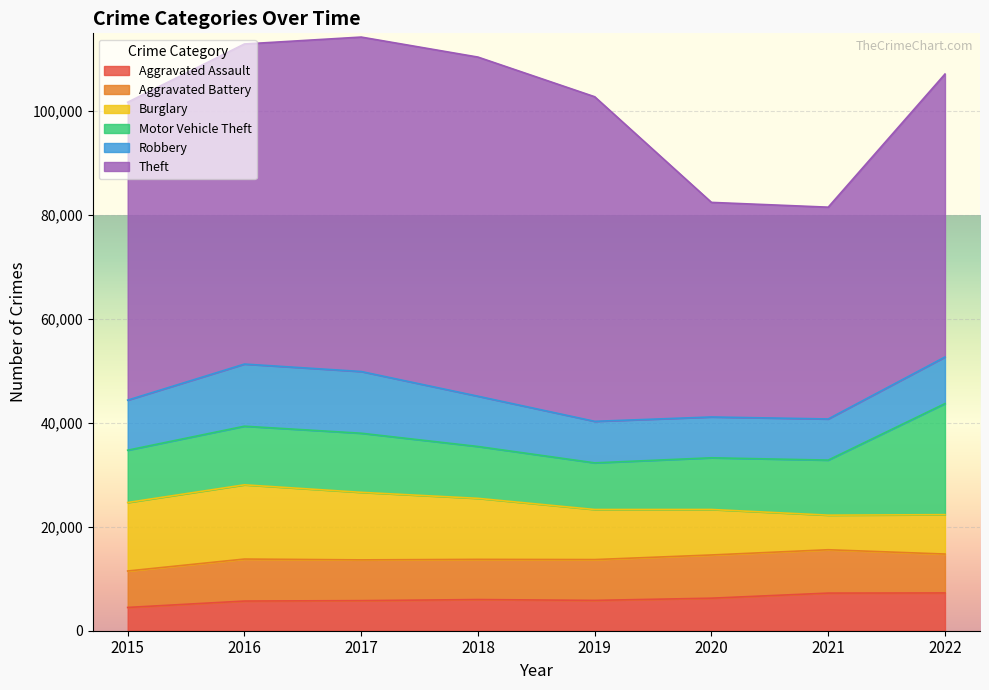

How many interior local valleys does the Theft series have?

1